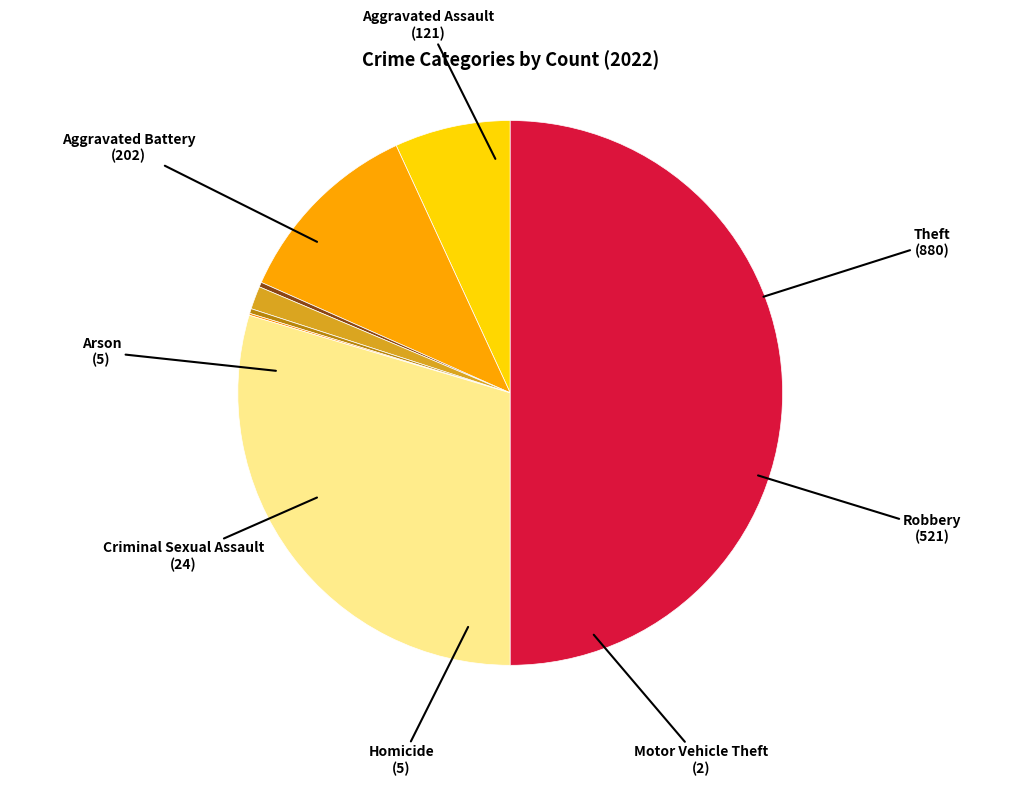

Do Homicide and Aggravated Assault together represent more than half of the pie?

No